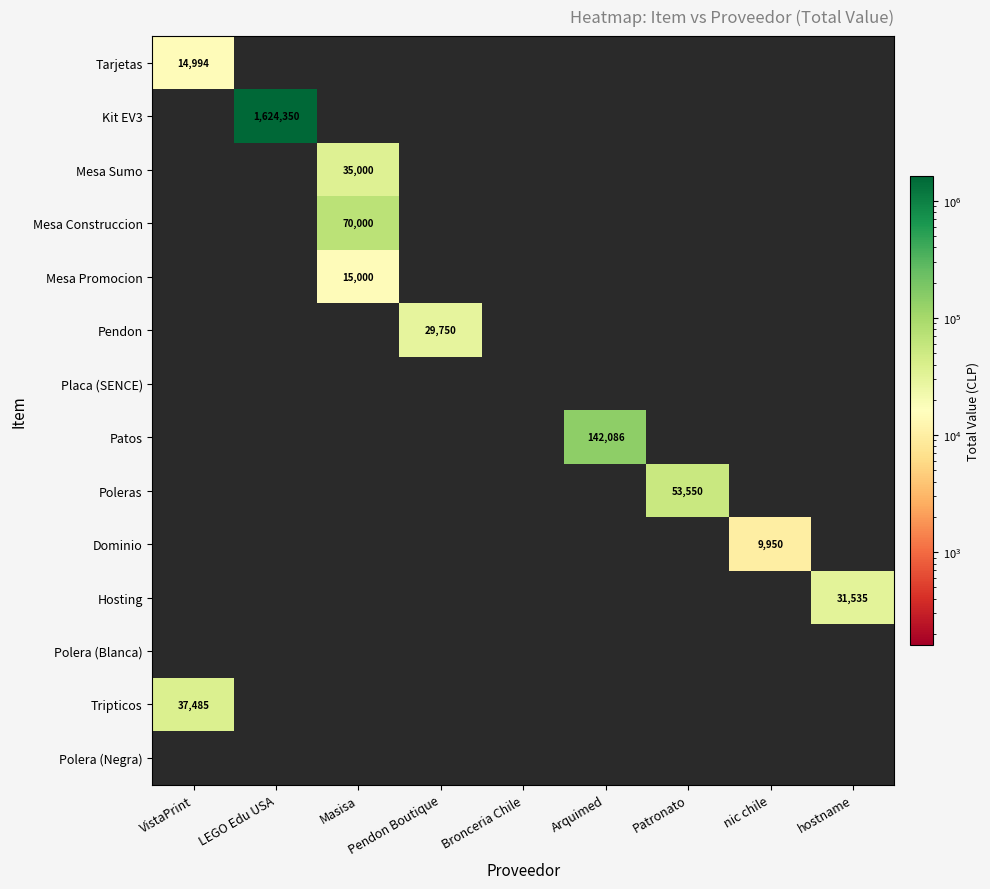

Reading left to right, extract all data points from this chart.

row_0: 14994	0	0	0	0	0	0	0	0
row_1: 0	1624350	0	0	0	0	0	0	0
row_2: 0	0	35000	0	0	0	0	0	0
row_3: 0	0	70000	0	0	0	0	0	0
row_4: 0	0	15000	0	0	0	0	0	0
row_5: 0	0	0	29750	0	0	0	0	0
row_6: 0	0	0	0	0	0	0	0	0
row_7: 0	0	0	0	0	142086	0	0	0
row_8: 0	0	0	0	0	0	53550	0	0
row_9: 0	0	0	0	0	0	0	9950	0
row_10: 0	0	0	0	0	0	0	0	31535
row_11: 0	0	0	0	0	0	0	0	0
row_12: 37485	0	0	0	0	0	0	0	0
row_13: 0	0	0	0	0	0	0	0	0